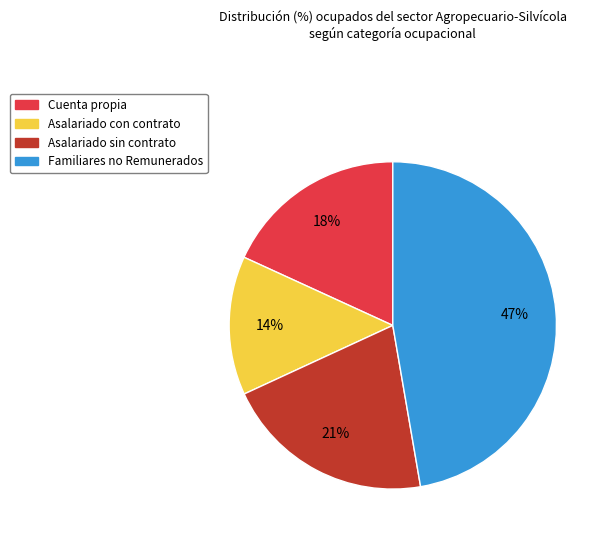

To the nearest percent, what portion does Familiares no Remunerados represent?

47%